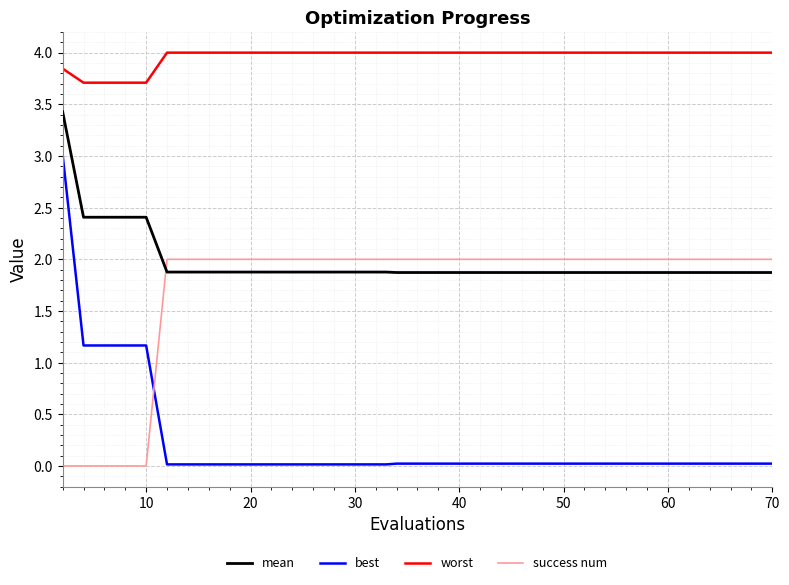

What is the sum of all mean values?

78.6